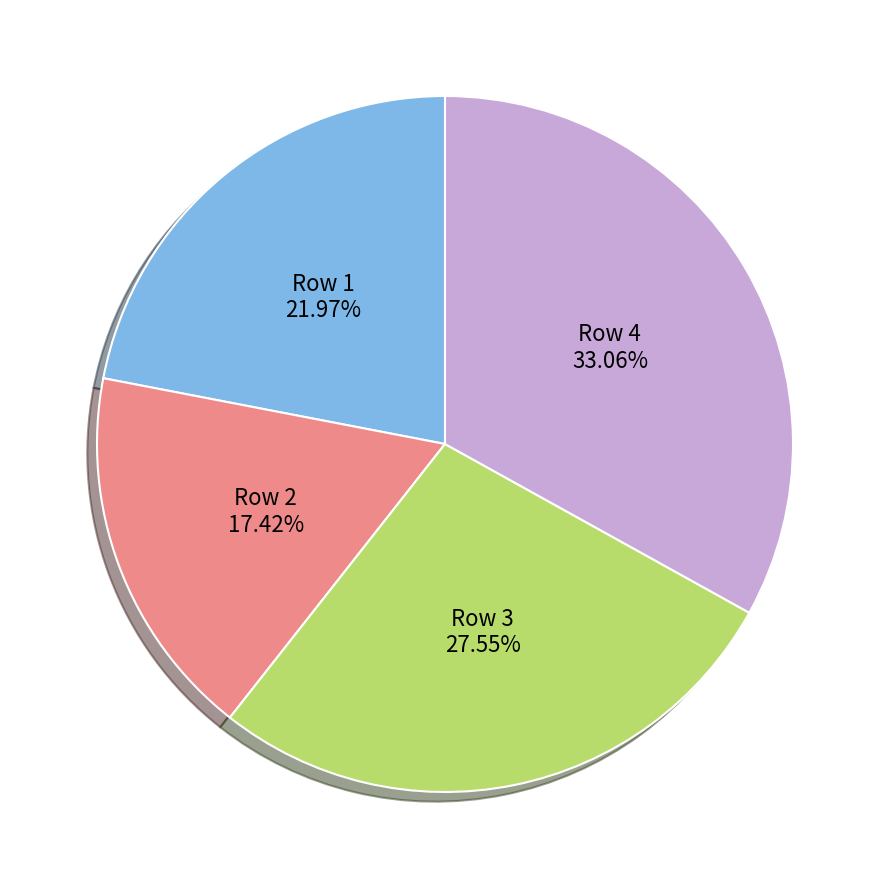

Is there a majority slice in this chart?

No